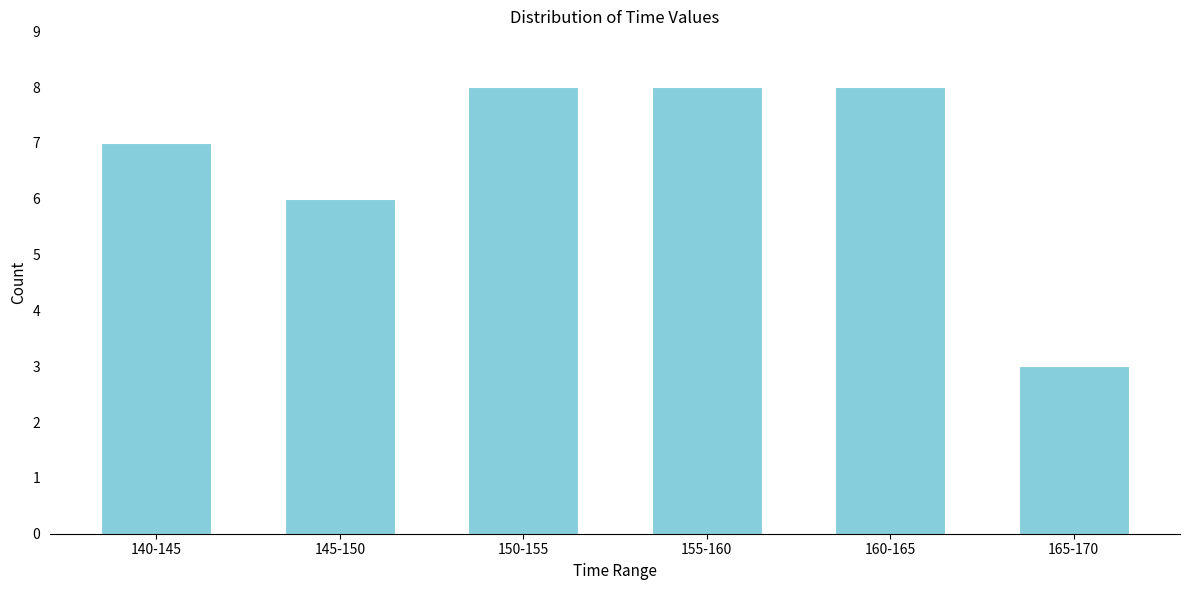

Reading left to right, extract all data points from this chart.

7	6	8	8	8	3